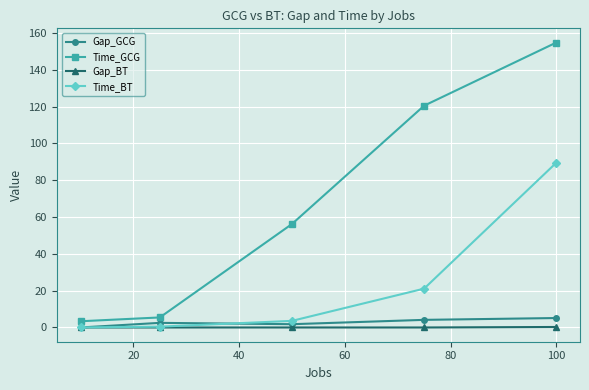

How many values in the Gap_GCG series are below 2?

2